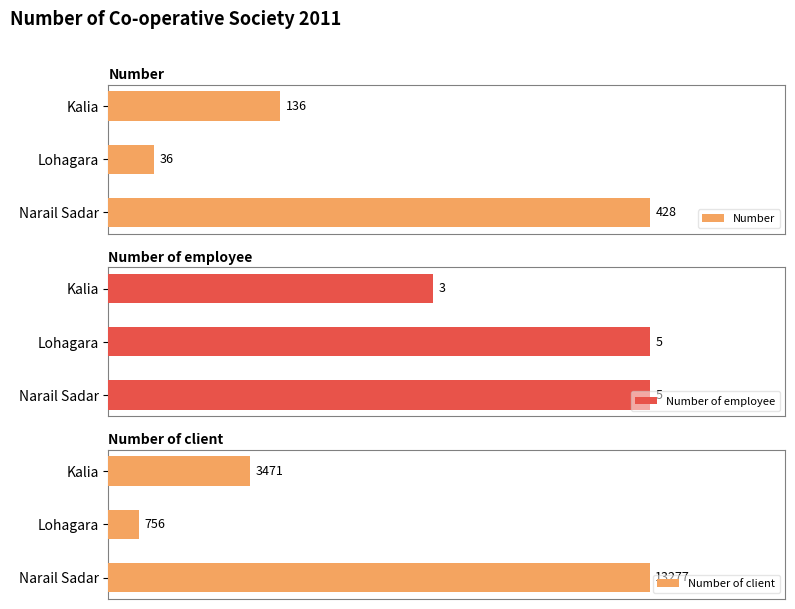

Rank the categories by Number of client value from lowest to highest.

Lohagara, Kalia, Narail Sadar